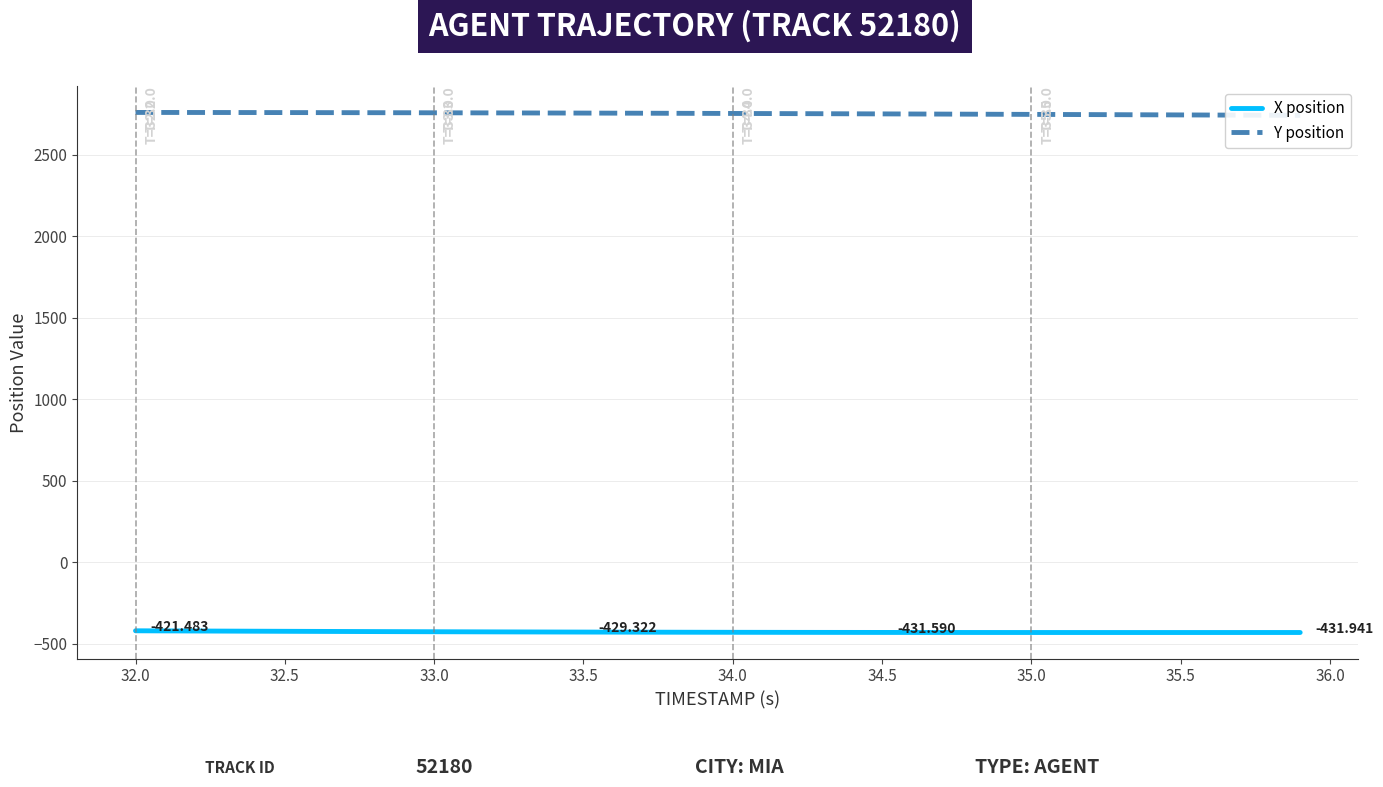

At how many categories does at least one series exceed -80?

40